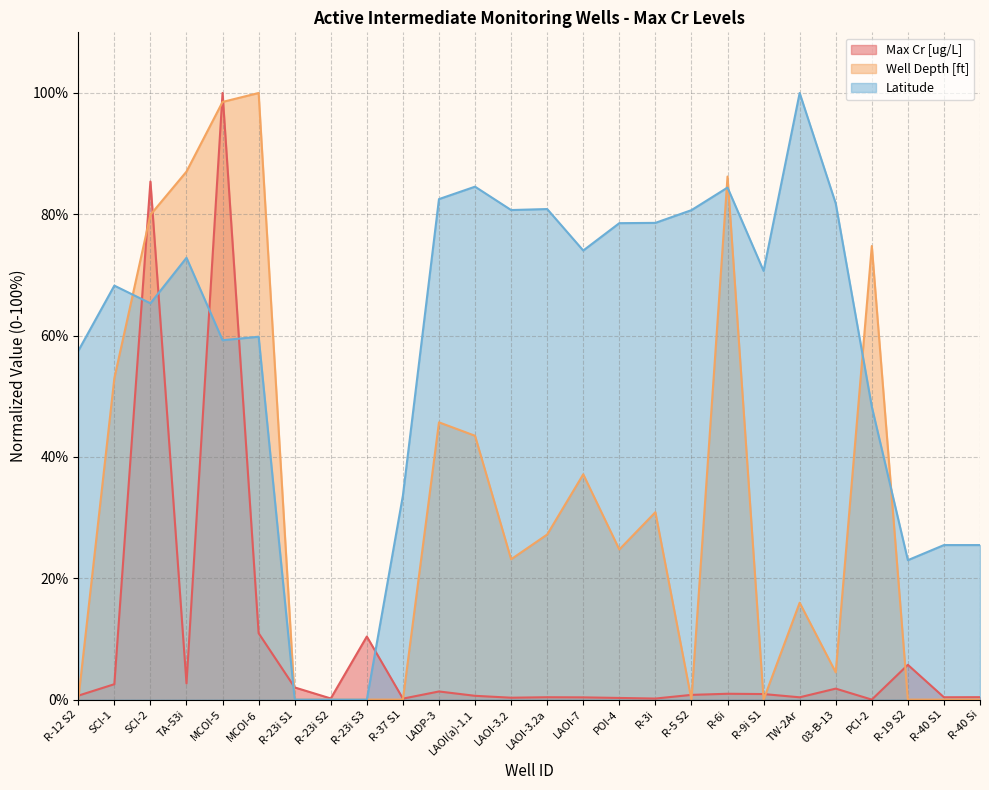

How many interior local valleys does the Well Depth [ft] series have?

5